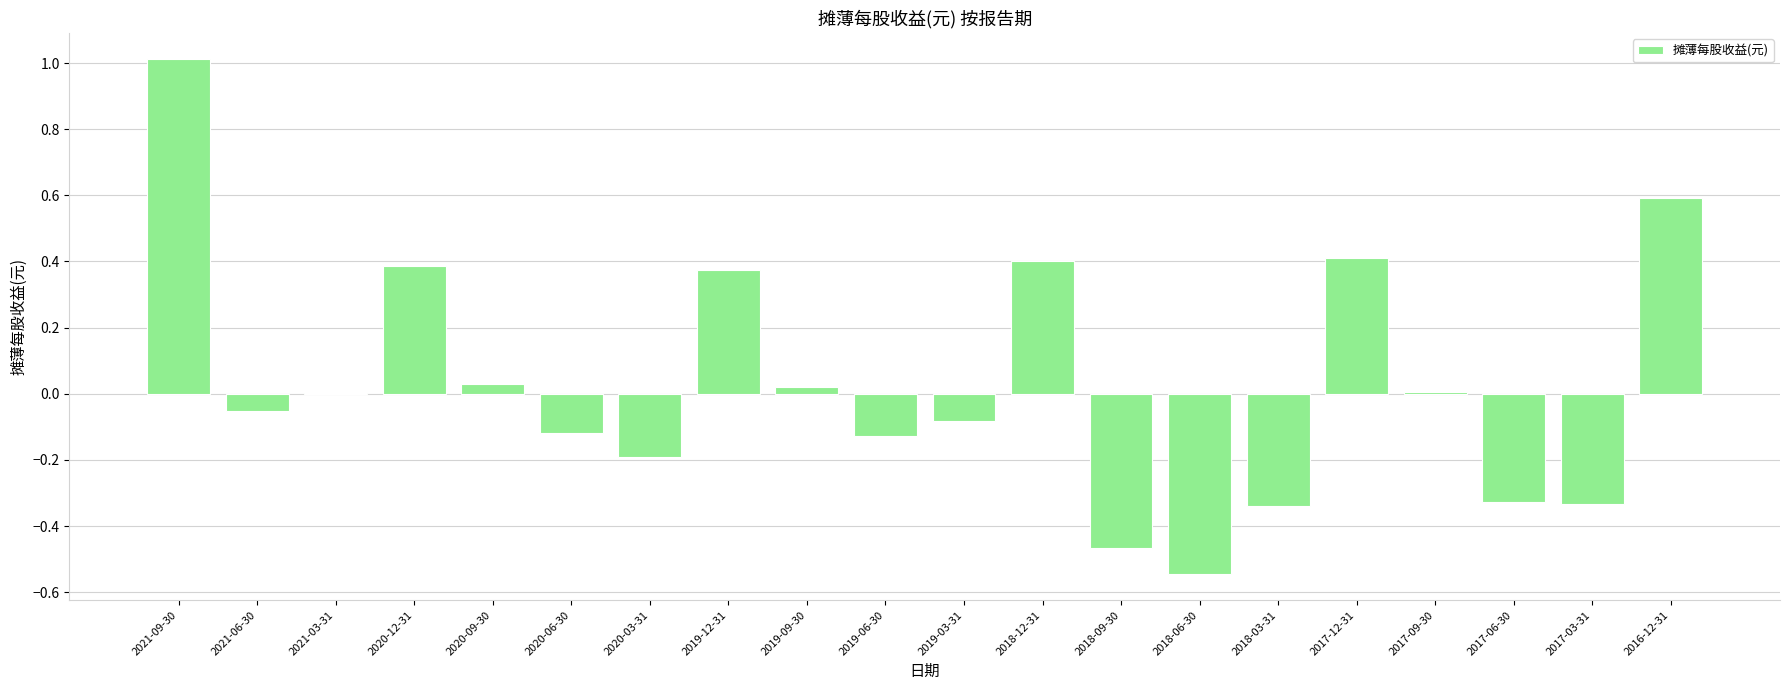

At which category does the chart reach its peak across all series?

2021-09-30